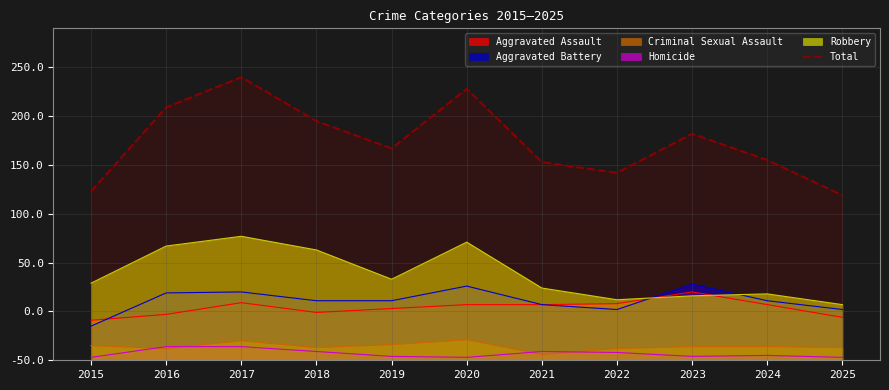

Does the chart display data point markers on the line(s)?

No